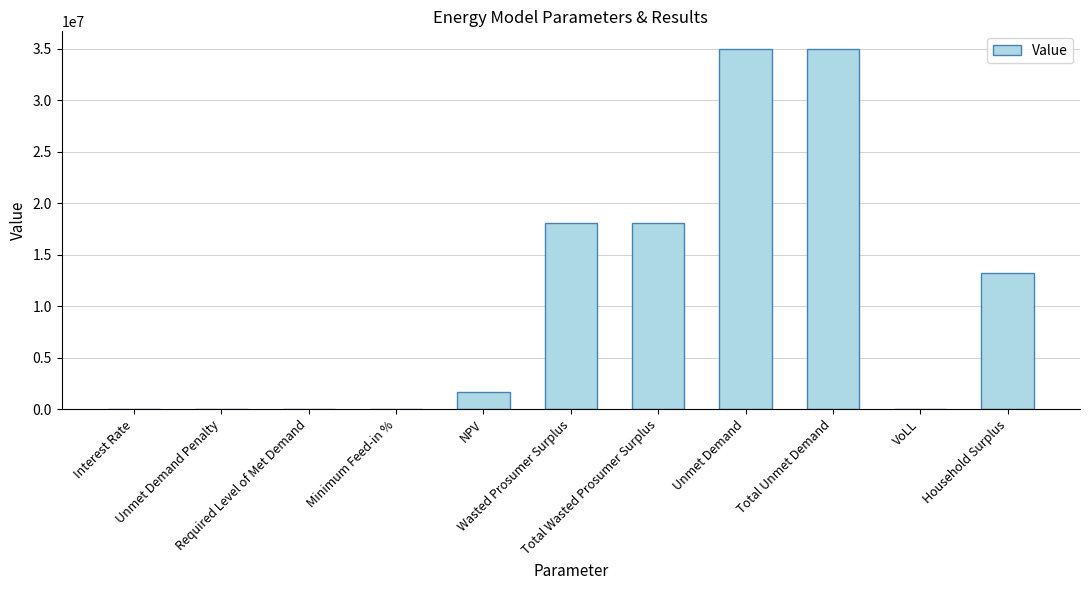

What is the maximum value shown in the chart?

34930244.1